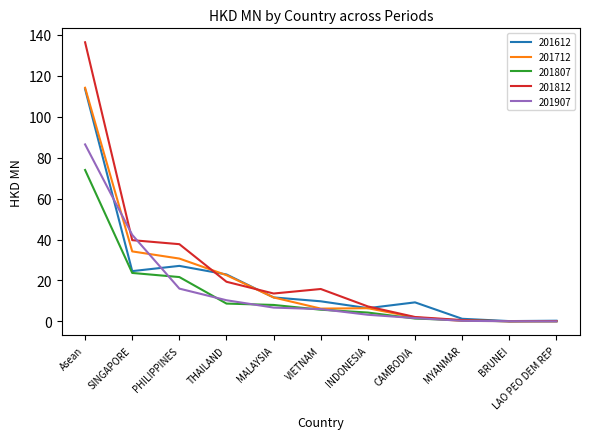

Is it true that 201807 equals 43.7 at Asean?

False